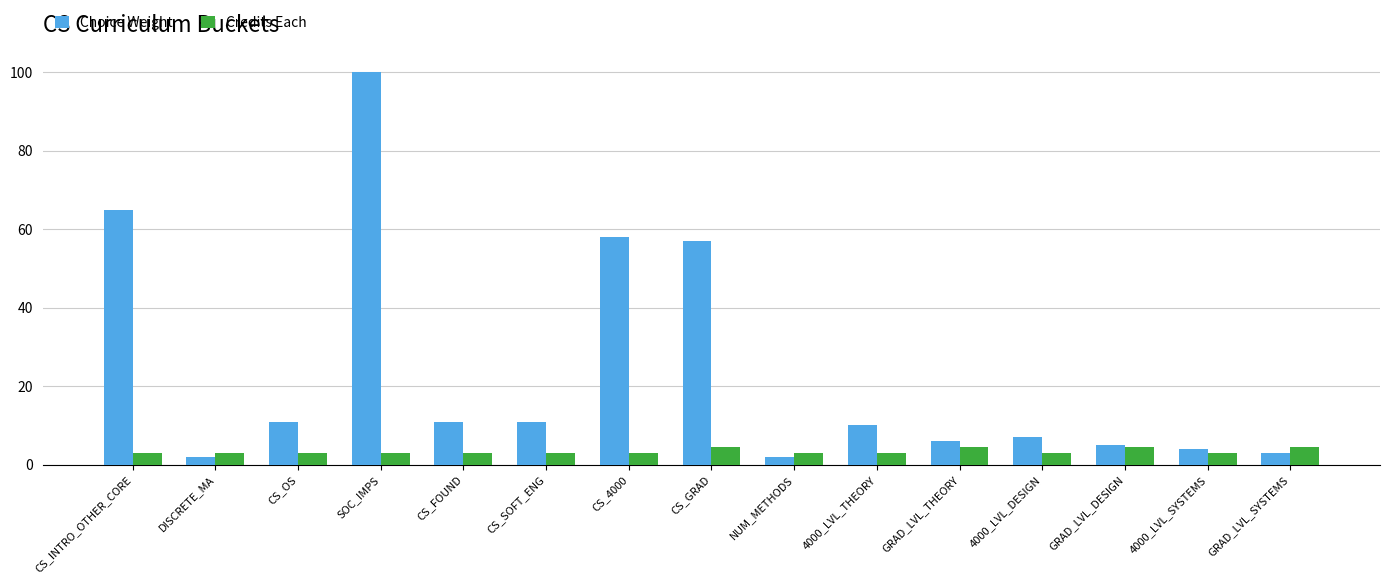

At which label does Choice Weight reach its peak?

SOC_IMPS